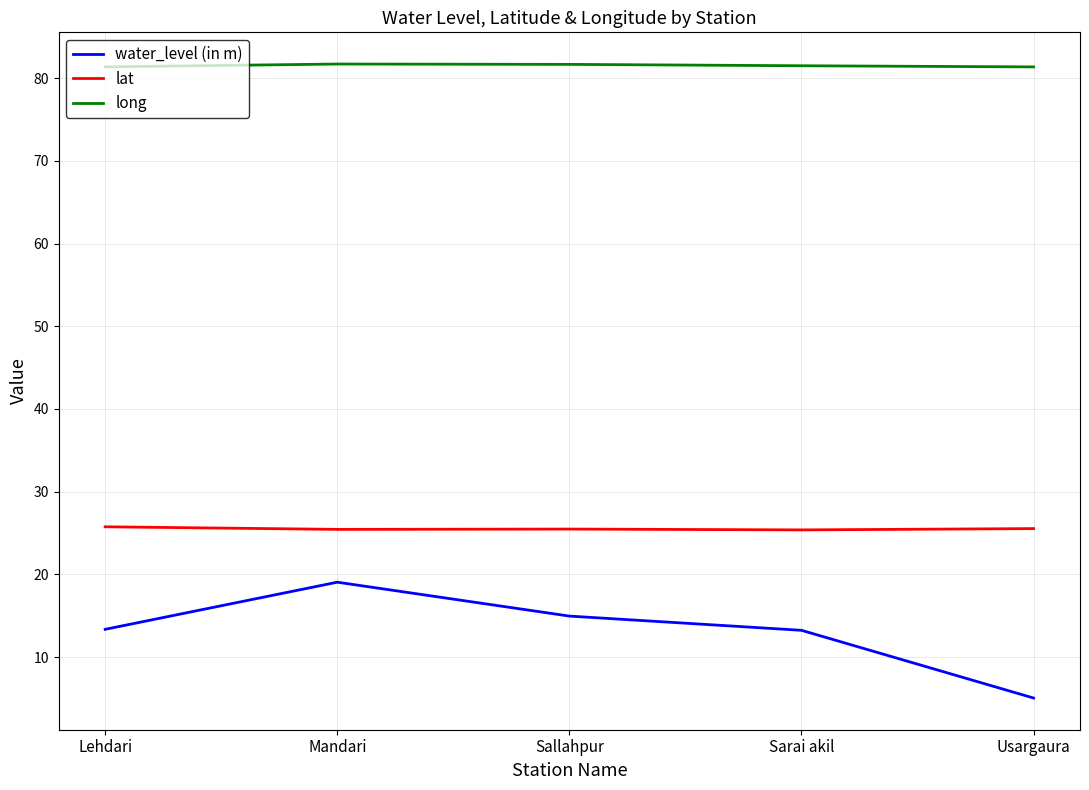

Is this an area chart (filled region under the line)?

No